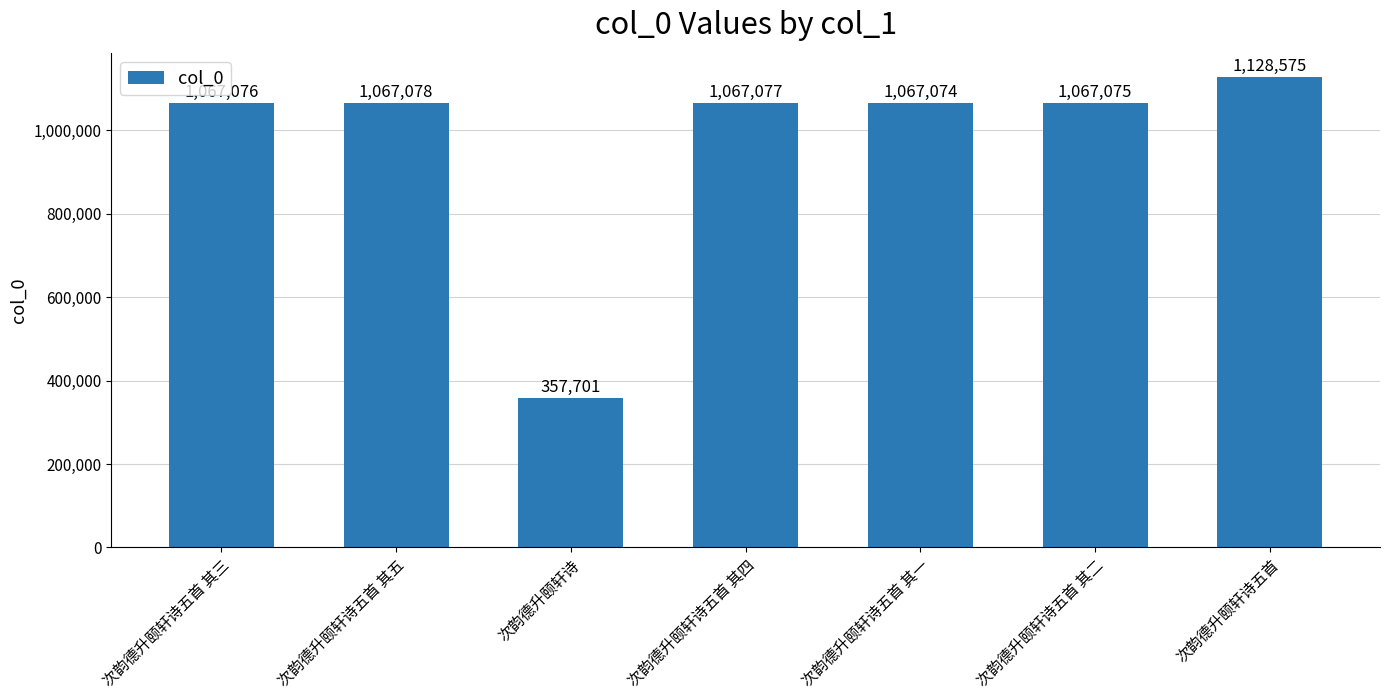

The chart shows a value of 1067075 at 次韵德升颐轩诗五首 其二. True or false?

True